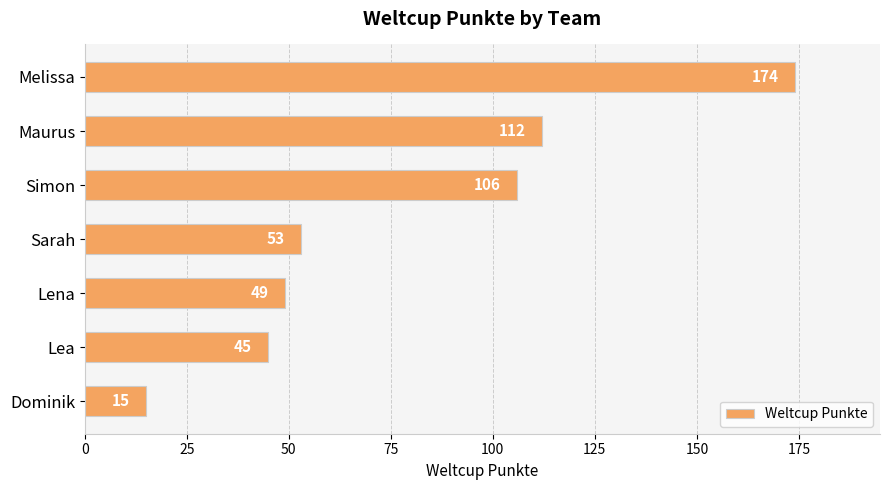

What is the sum of all values?

554